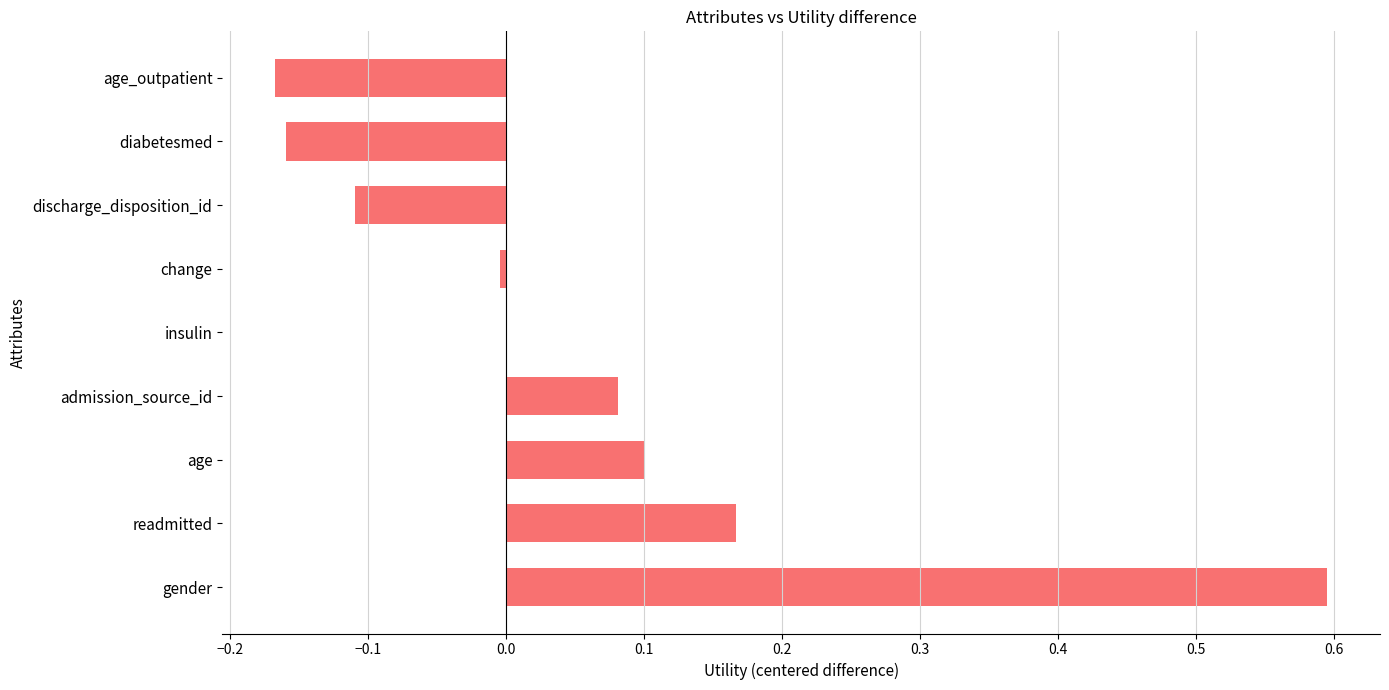

Are the bars horizontal?

Yes